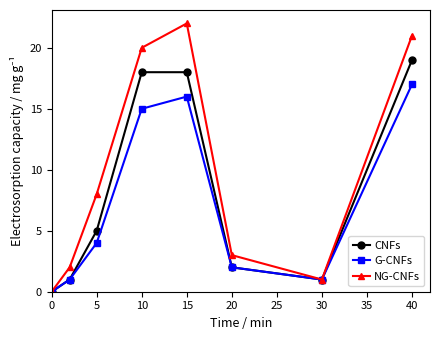

Rank the series by their maximum value, from lowest to highest.

G-CNFs, CNFs, NG-CNFs